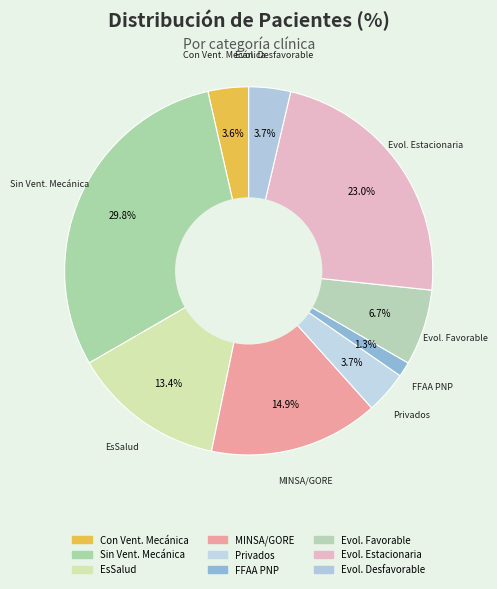

Count the number of slices in the pie.

9